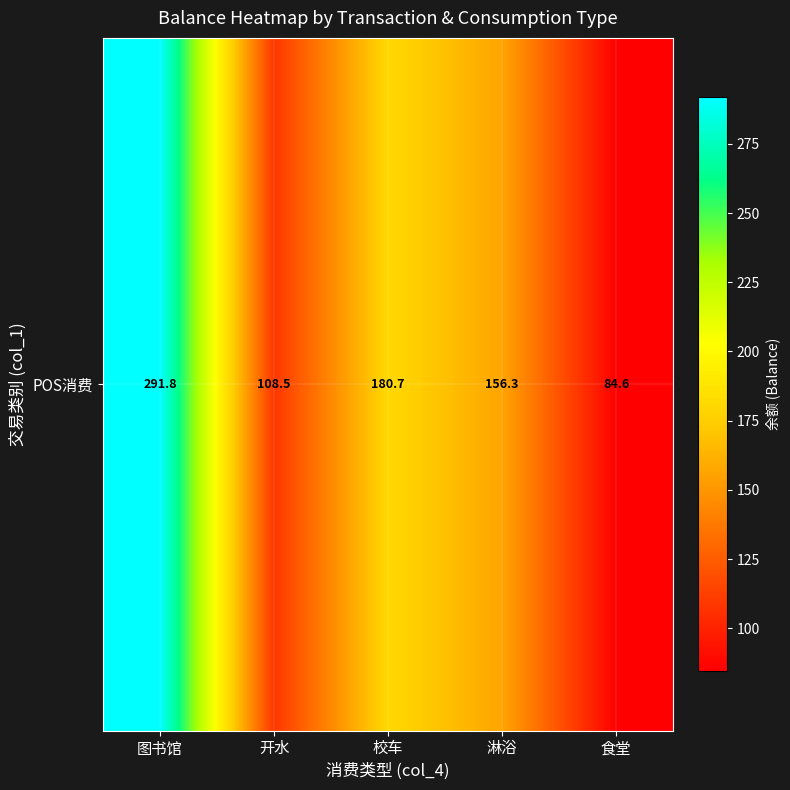

Is it true that the value at 图书馆 is 105.0?

False